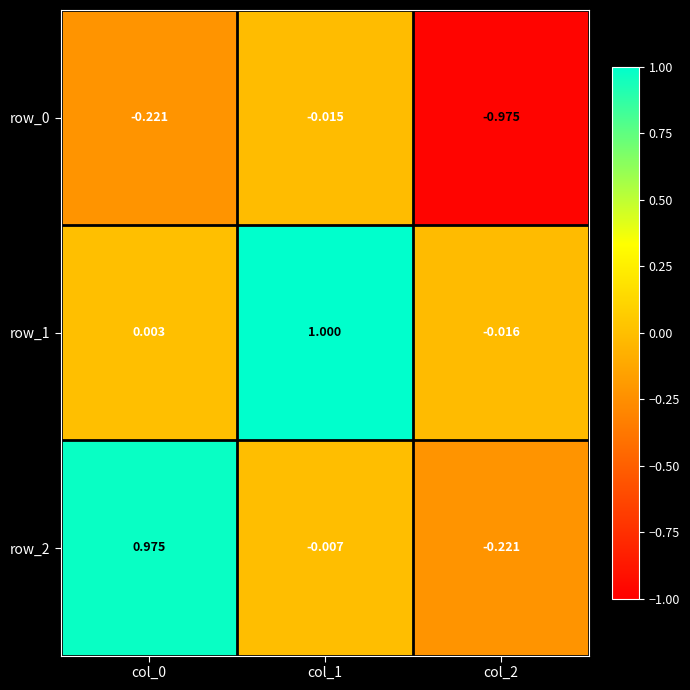

Read the row_2 value at col_0.

1.0